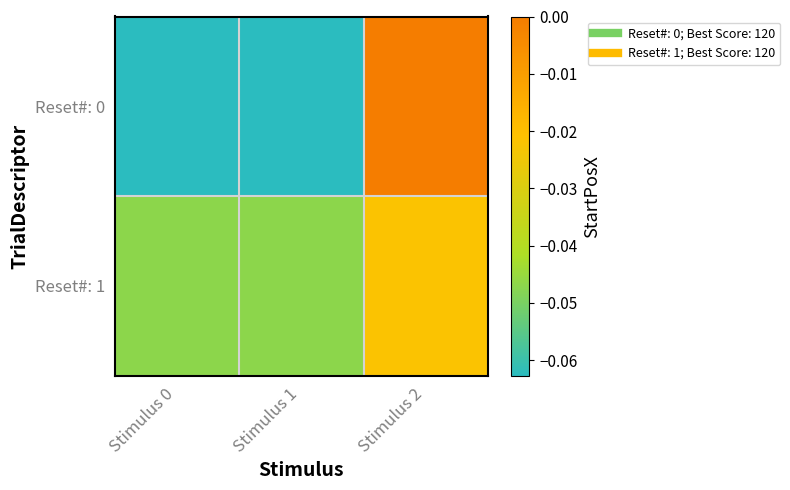

Rank the series by their maximum value, from highest to lowest.

Reset#: 0, Reset#: 1